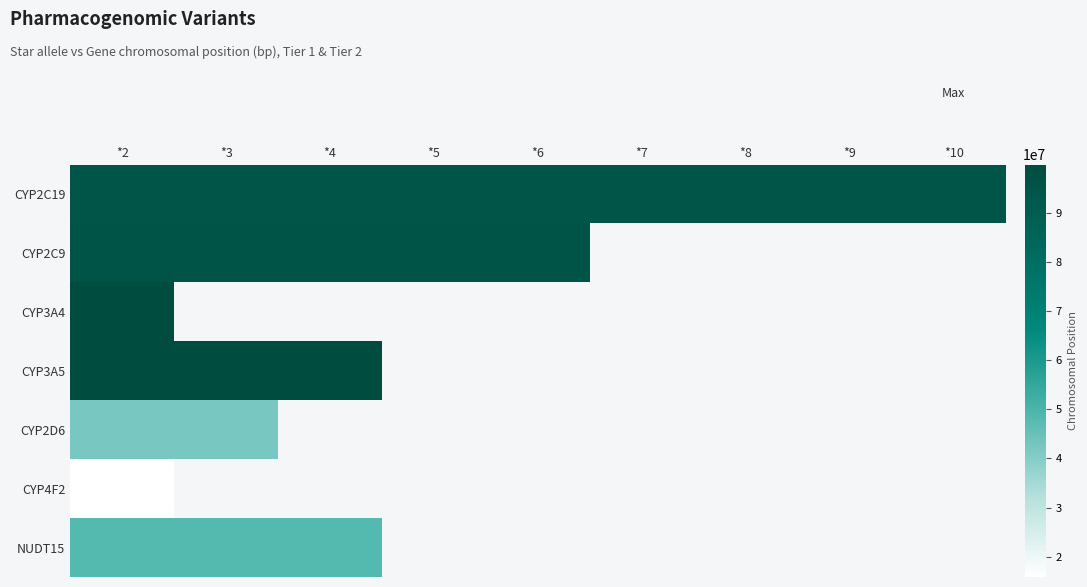

At which category does the chart reach its peak across all series?

*2